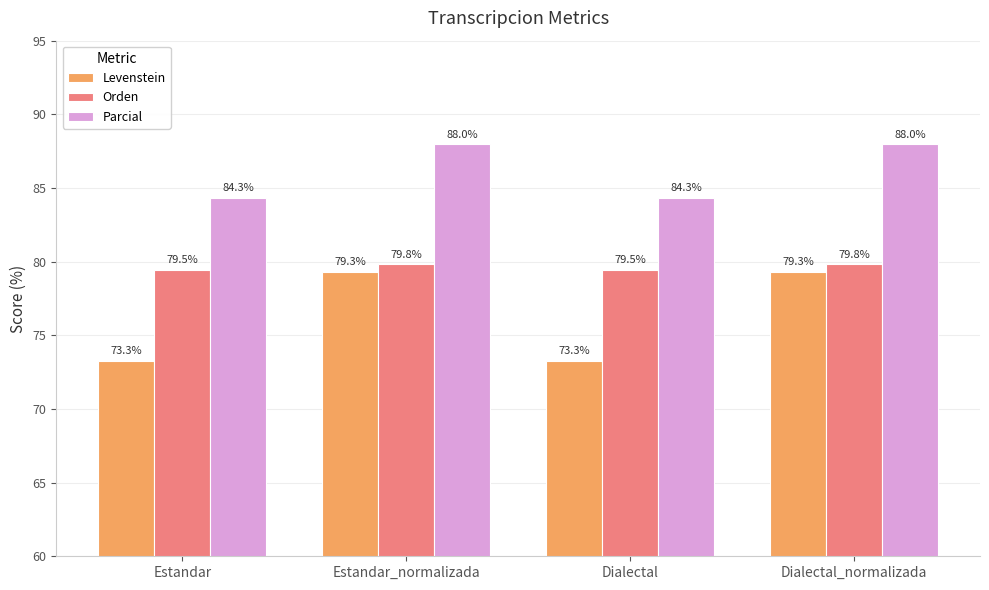

Reading left to right, what are all the values shown in this chart?

Levenstein: Estandar=73.3	Estandar_normalizada=79.3	Dialectal=73.3	Dialectal_normalizada=79.3
Orden: Estandar=79.5	Estandar_normalizada=79.8	Dialectal=79.5	Dialectal_normalizada=79.8
Parcial: Estandar=84.3	Estandar_normalizada=88.0	Dialectal=84.3	Dialectal_normalizada=88.0